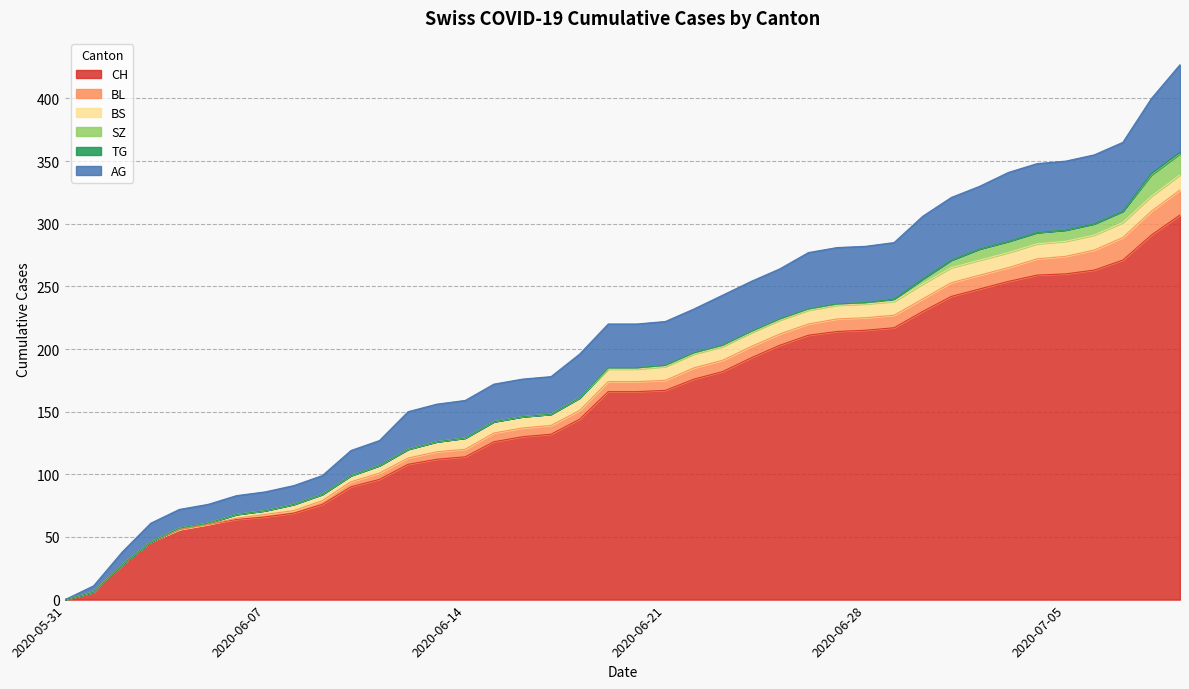

Between 2020-06-27 and 2020-07-03, which is larger?

2020-07-03